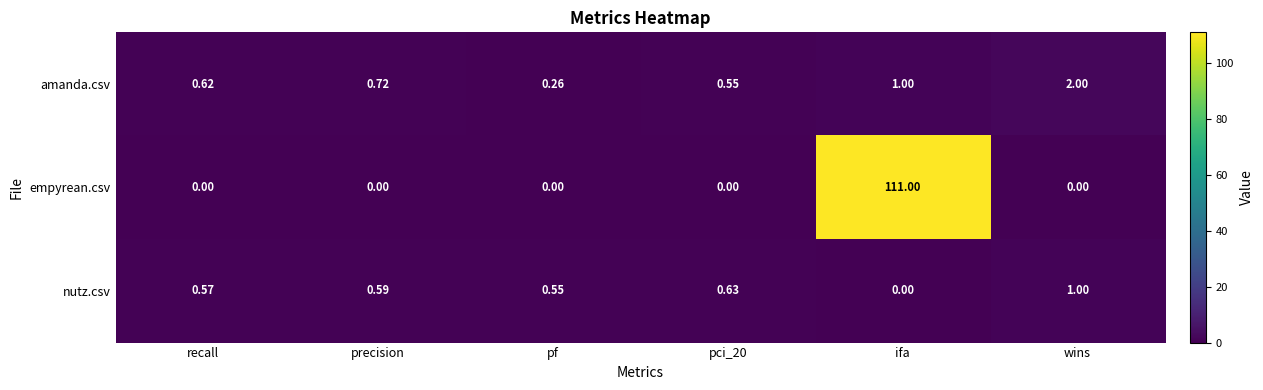

Where is amanda.csv nearest to the value 1?

ifa